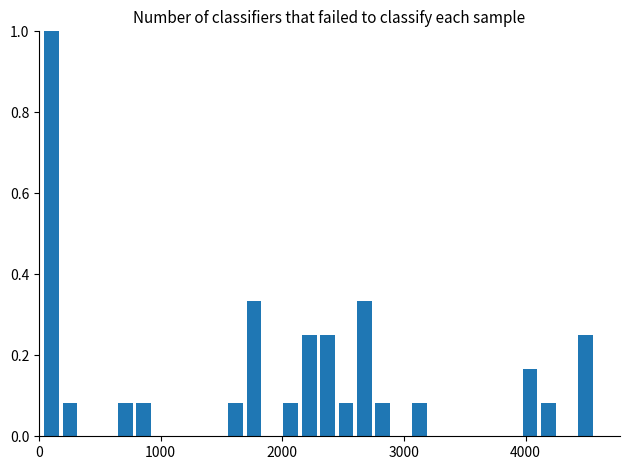

Around what value on the x-axis is the tallest bar? Give the approximate position of its centre, as read against the axis.

100